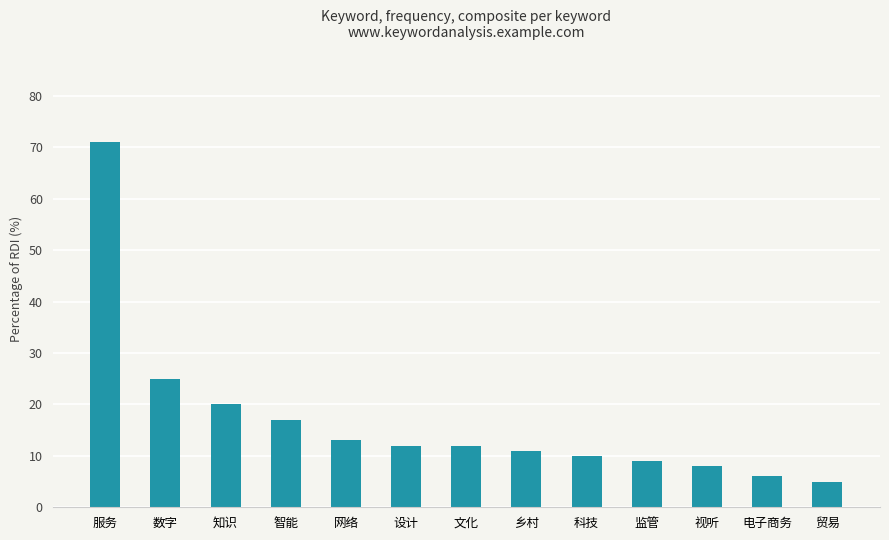

Which category has the lowest value across all series?

贸易